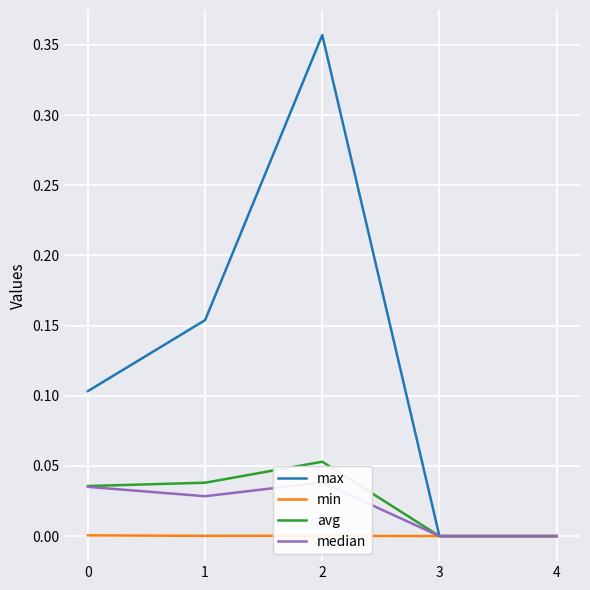

At which category does median reach its first local valley?

1